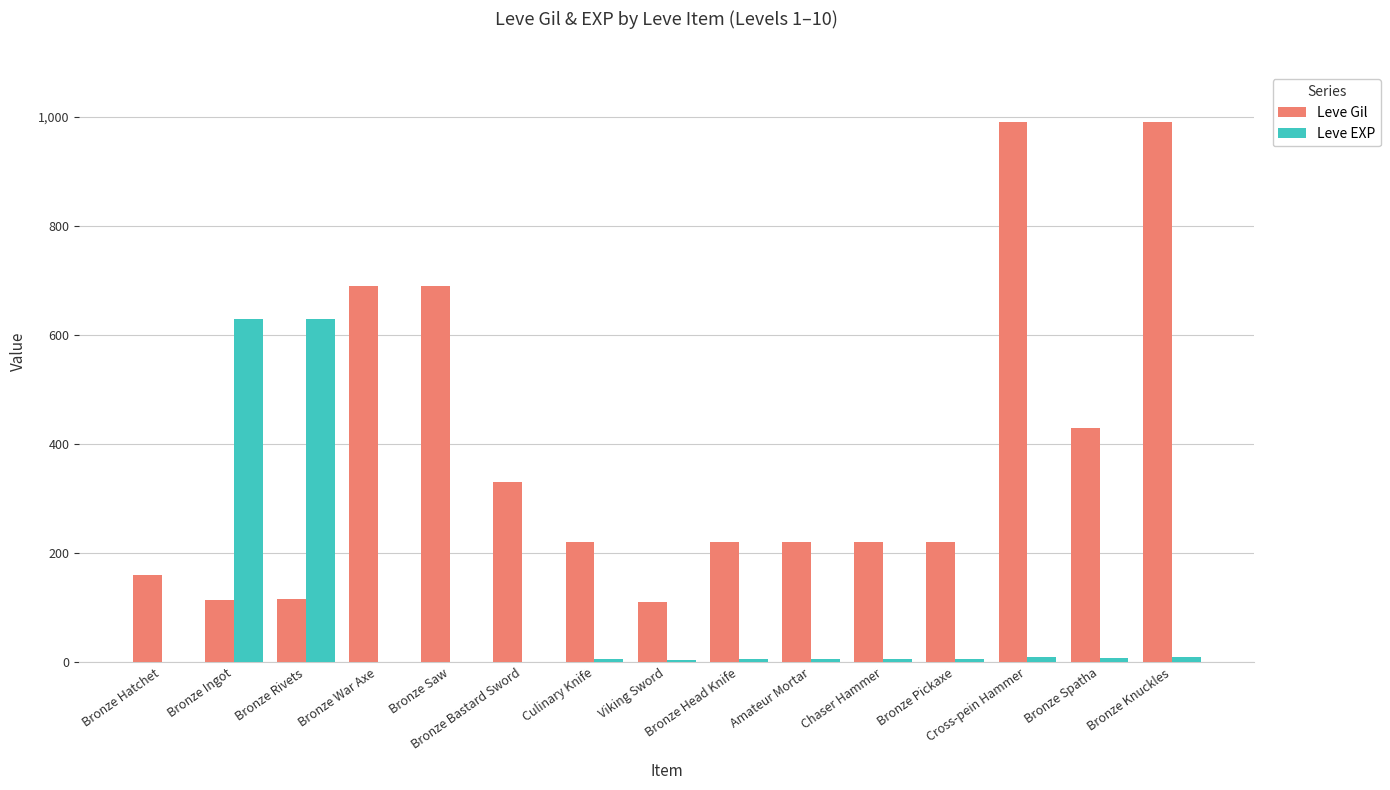

Which series has the largest total across all categories?

Leve Gil